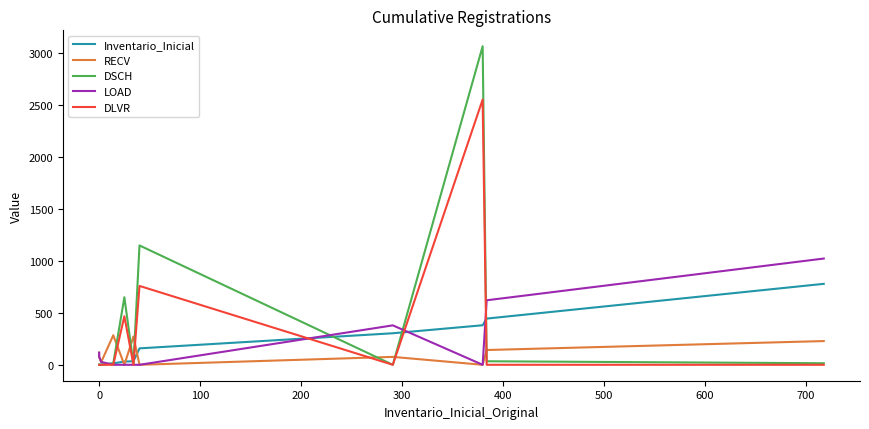

How many DLVR values are between 0 and 466?

9